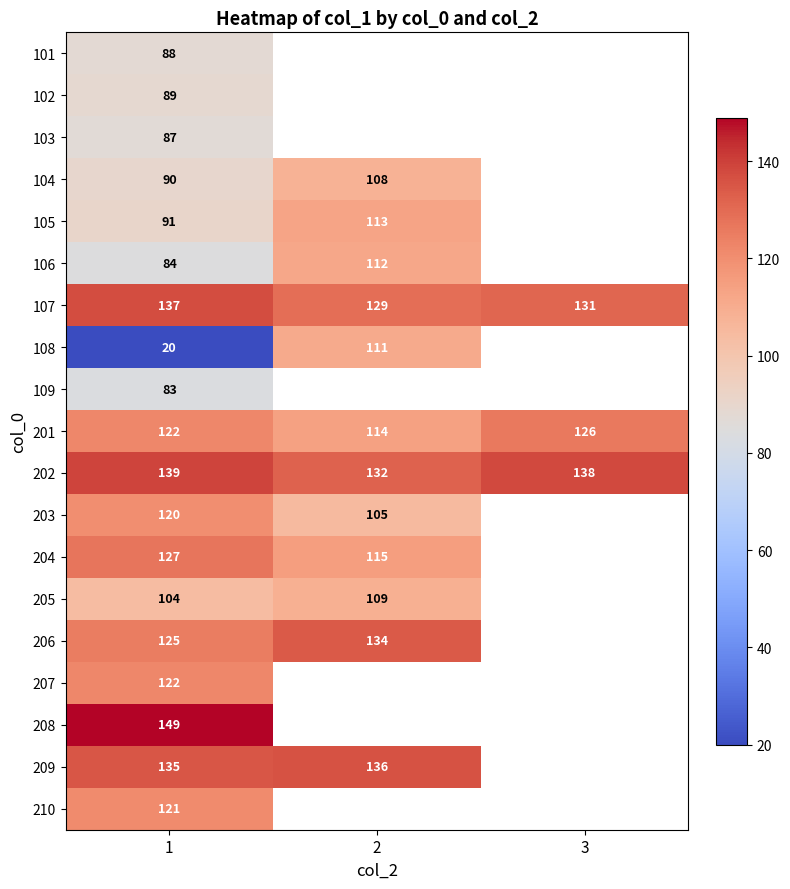

What is the spread (max minus min) of values at 1?

129